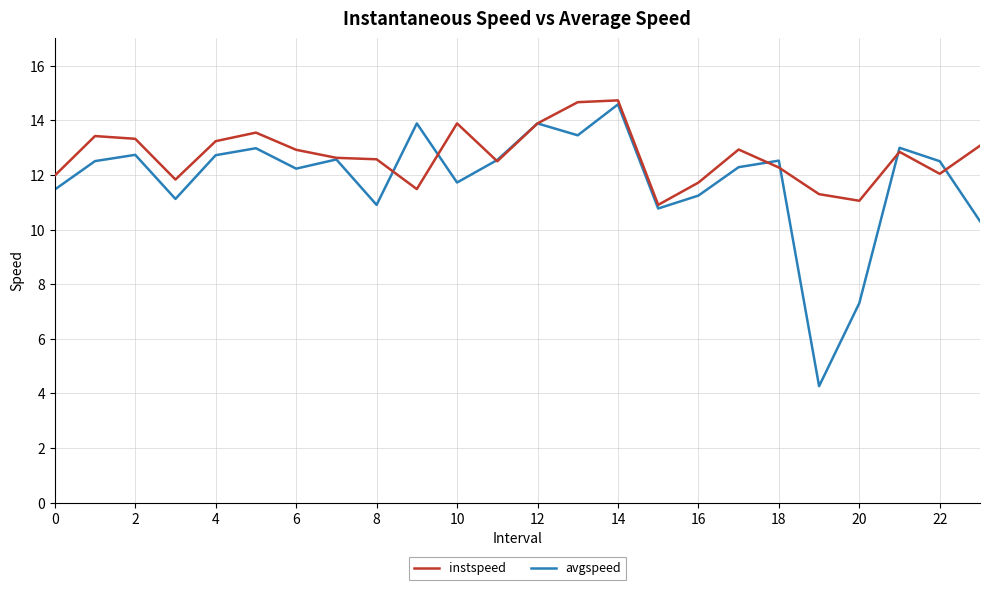

How many lines are shown in the chart?

2